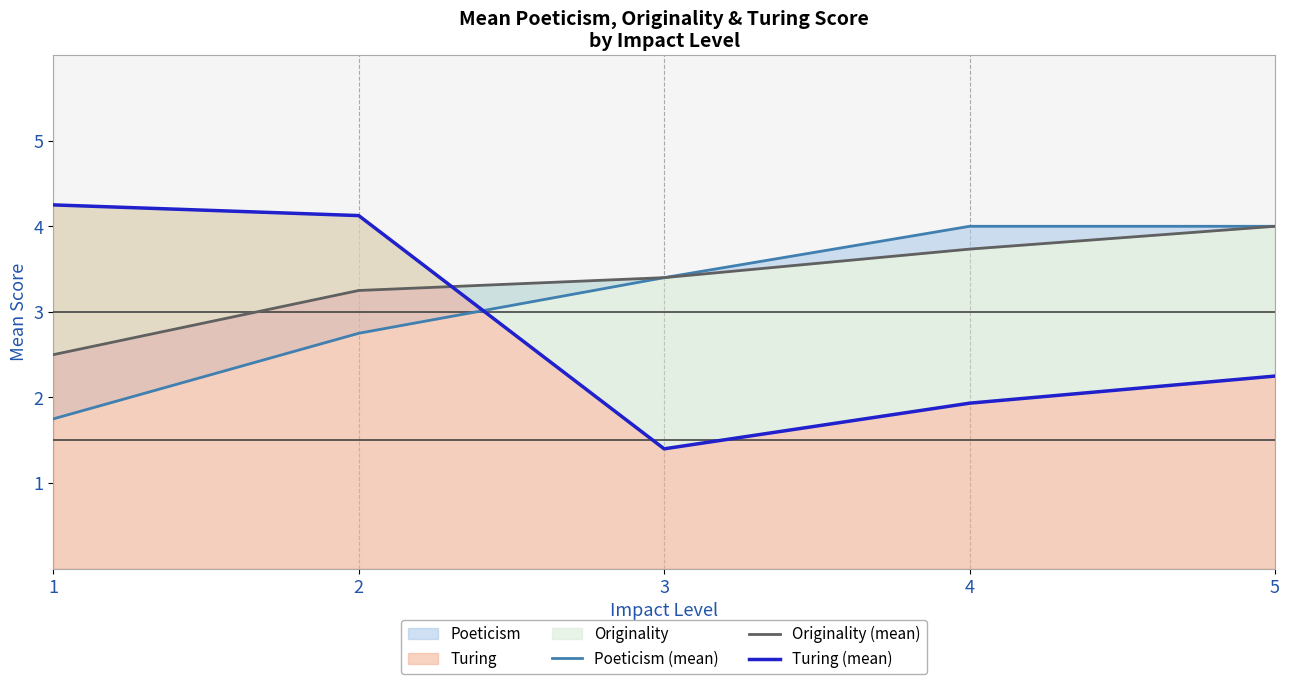

List the series in order of their peak value, lowest first.

Poeticism (mean), Originality (mean), Turing (mean)